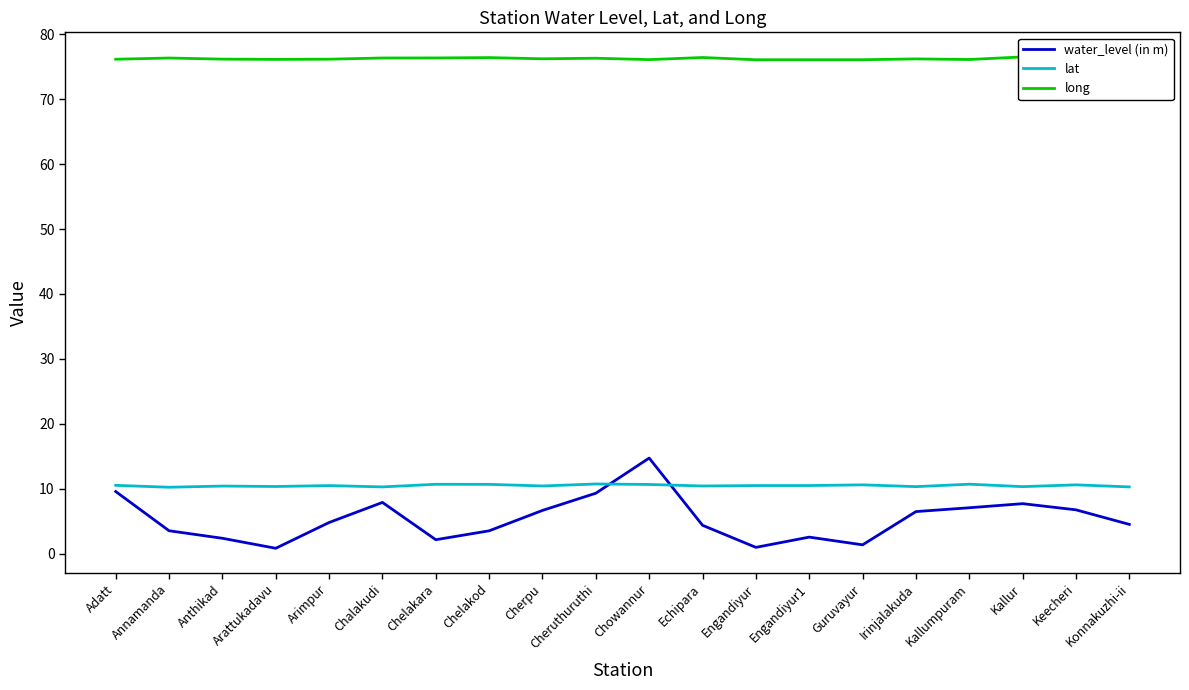

True or false: lat has a value of 10.7 at Chelakara.

True